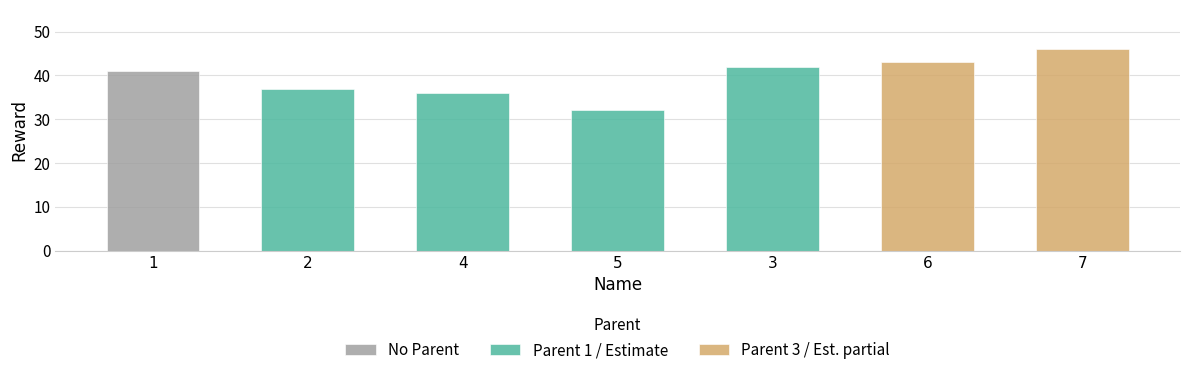

What is the label of the 3rd bar from the left?

4